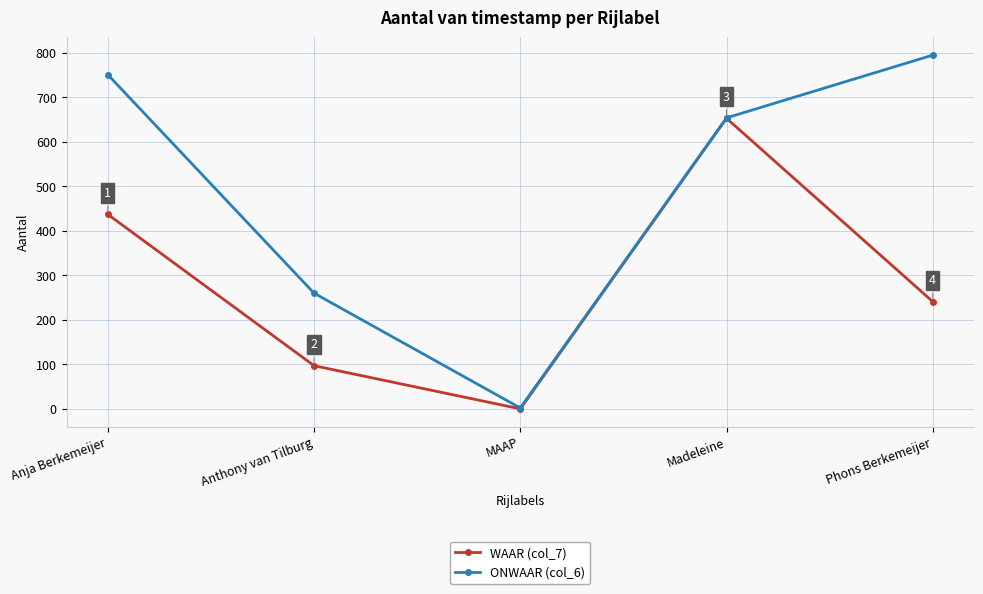

True or false: WAAR (col_7) has a value of -334 at MAAP.

False